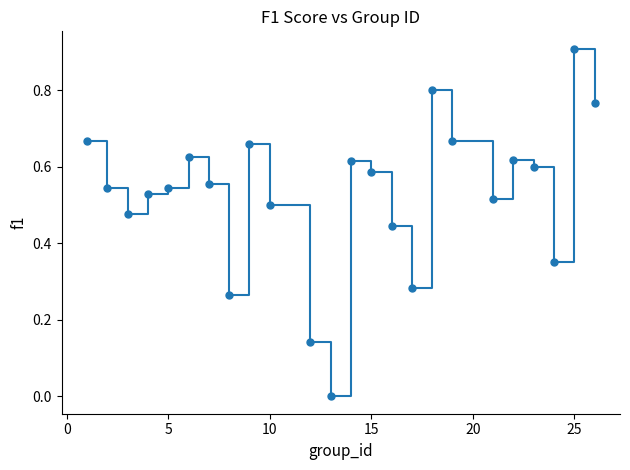

What is the greatest value displayed?

0.9